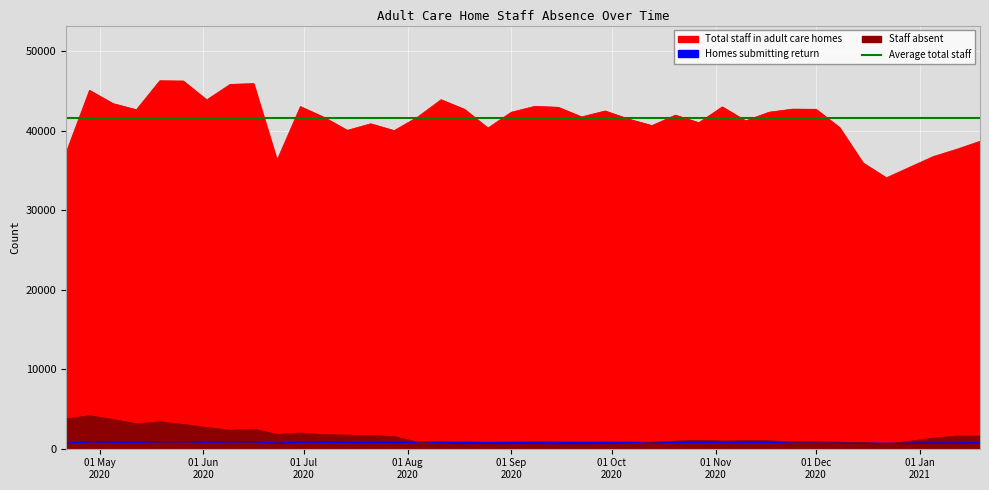

Reading left to right, transcribe all the data shown in this chart.

Total staff in adult care homes: 37213	45068	43403	42626	46272	46237	43864	45816	45912	36257	43025	41680	40038	40858	40005	41702	43887	42682	40323	42316	43053	42935	41727	42474	41454	40635	41950	40996	42985	41234	42319	42704	42687	40403	35954	34066	36734	37654	38660
Homes submitting return: 708	862	822	813	879	880	824	858	877	688	821	807	772	790	768	799	829	818	775	796	825	806	792	810	794	768	801	789	817	808	803	809	819	774	705	670	709	726	743
Staff absent: 3732	4163	3672	3121	3381	3049	2668	2315	2453	1801	1976	1764	1708	1666	1523	815	613	506	554	496	548	496	504	511	610	795	952	1062	957	1004	1004	805	813	774	780	576	1311	1594	1592